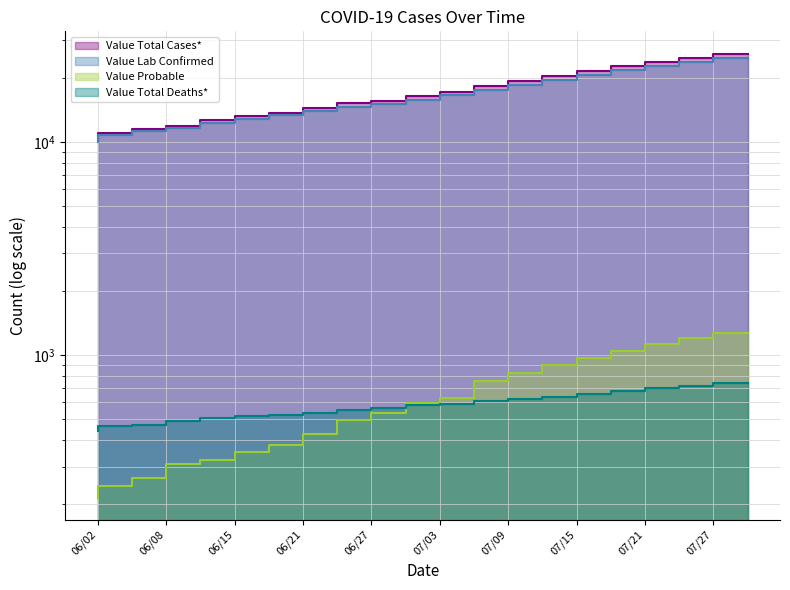

Reading left to right, extract all data points from this chart.

Value Total Cases*: 10185	10977	11476	11945	12647	13197	13750	14363	15167	15624	16376	17152	18245	19389	20500	21600	22700	23800	24900	26000
Value Lab Confirmed: 9970	10734	11212	11637	12326	12846	13369	13937	14669	15090	15781	16525	17491	18562	19550	20600	21650	22700	23750	24800
Value Probable: 215	243	264	308	321	351	381	426	498	534	595	627	754	827	900	975	1050	1125	1200	1275
Value Total Deaths*: 442	466	472	493	505	520	526	538	554	565	585	593	612	625	640	660	680	700	720	740